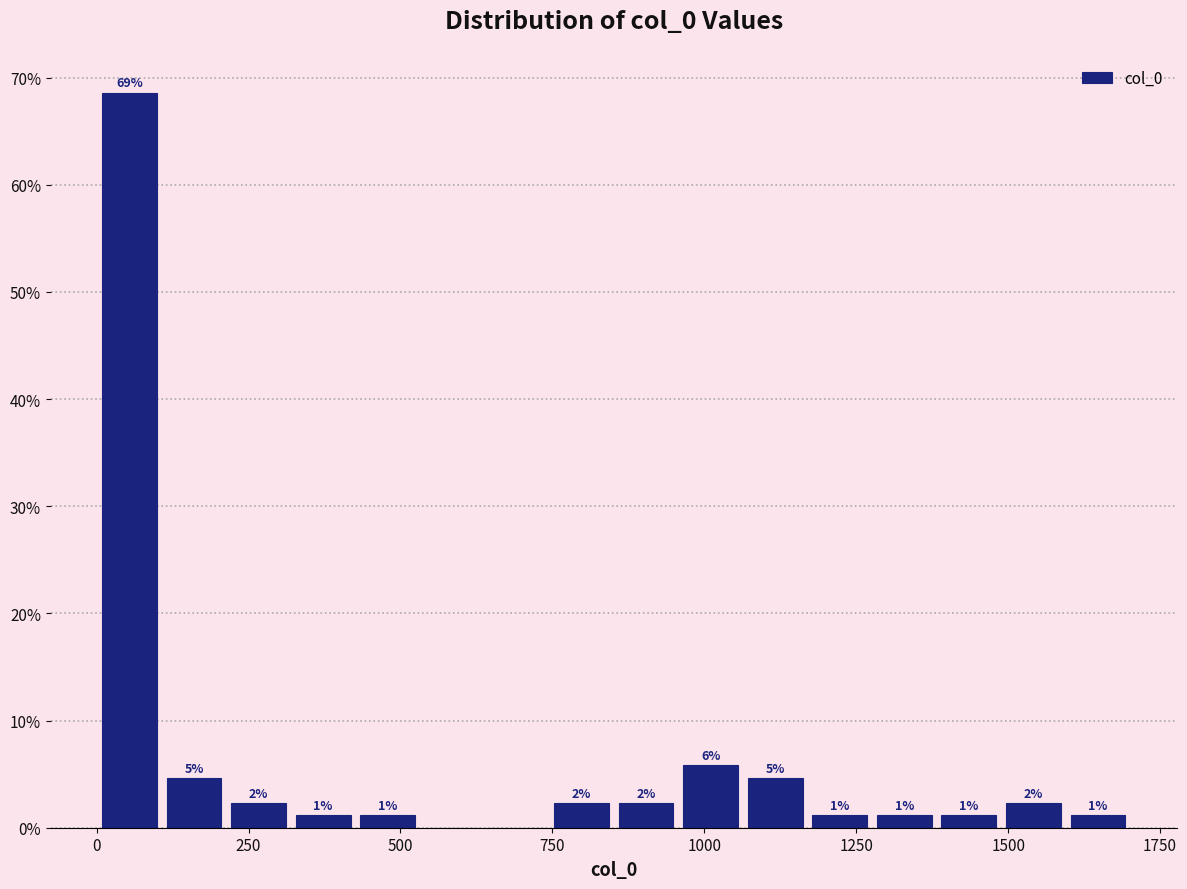

Around what value on the x-axis is the tallest bar? Give the approximate position of its centre, as read against the axis.

50